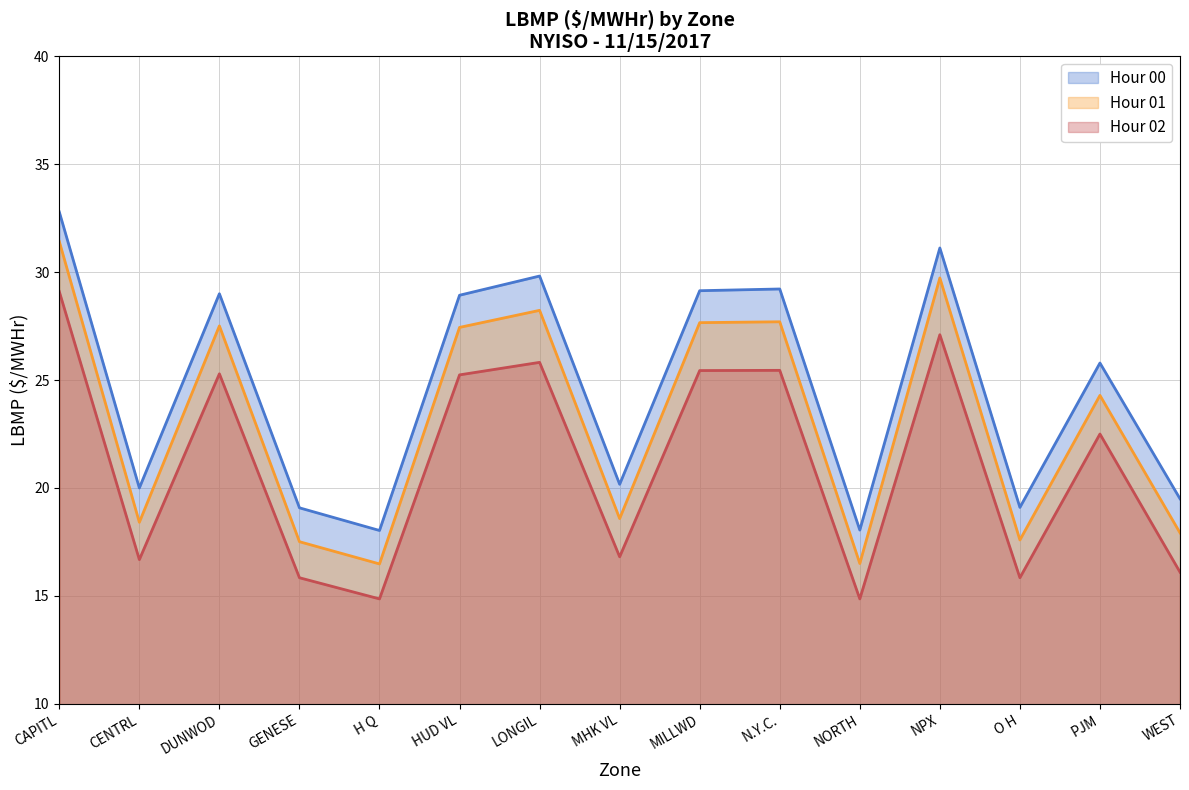

What is the highest value of the Hour 00 line series?

32.8